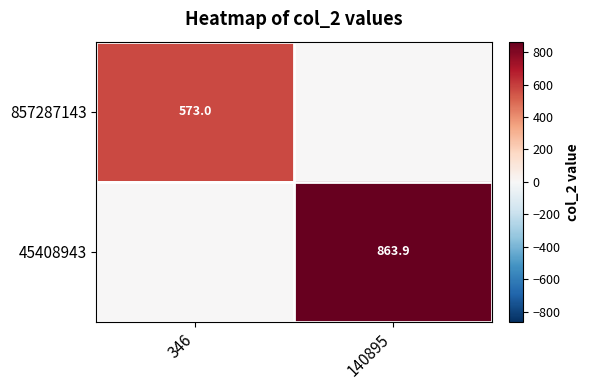

True or false: 857287143 has a value of 573.0 at 346.

True